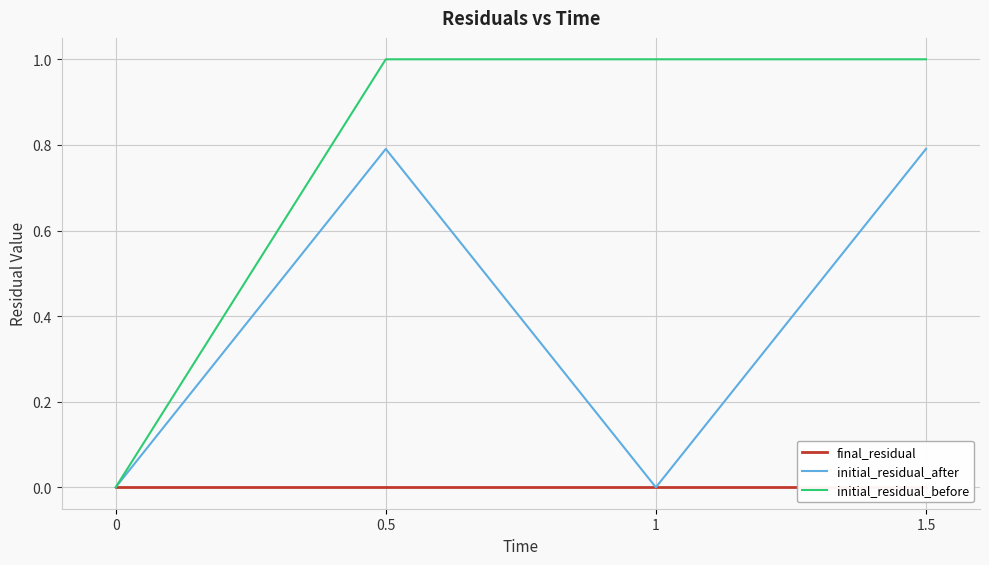

How many series are shown in this chart?

3